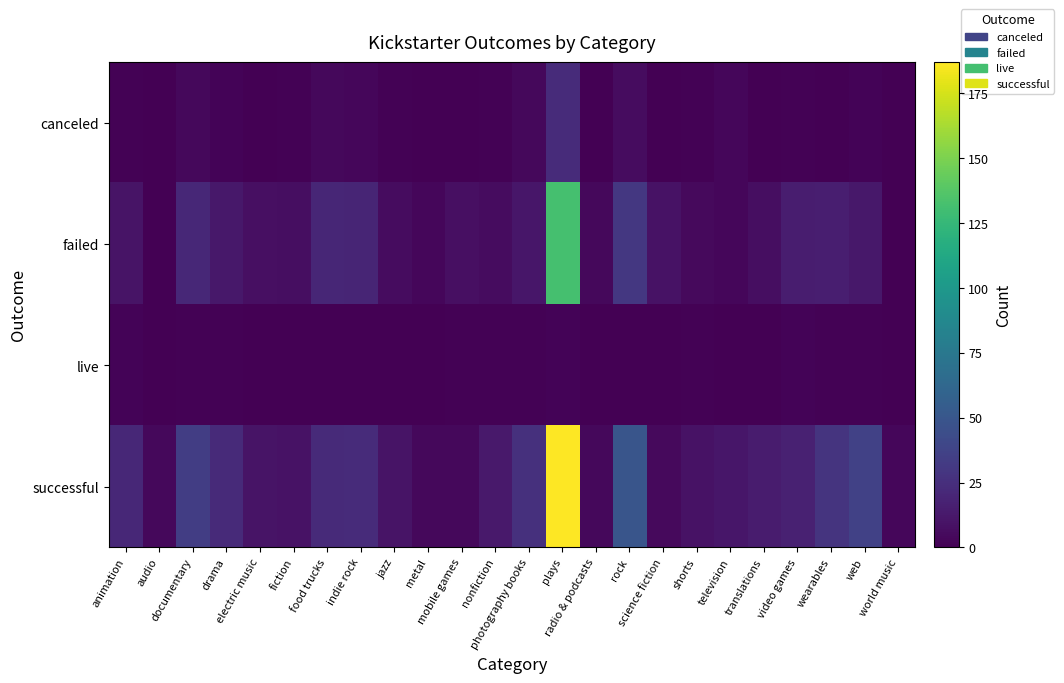

Between documentary and mobile games, which series saw the biggest shift?

successful